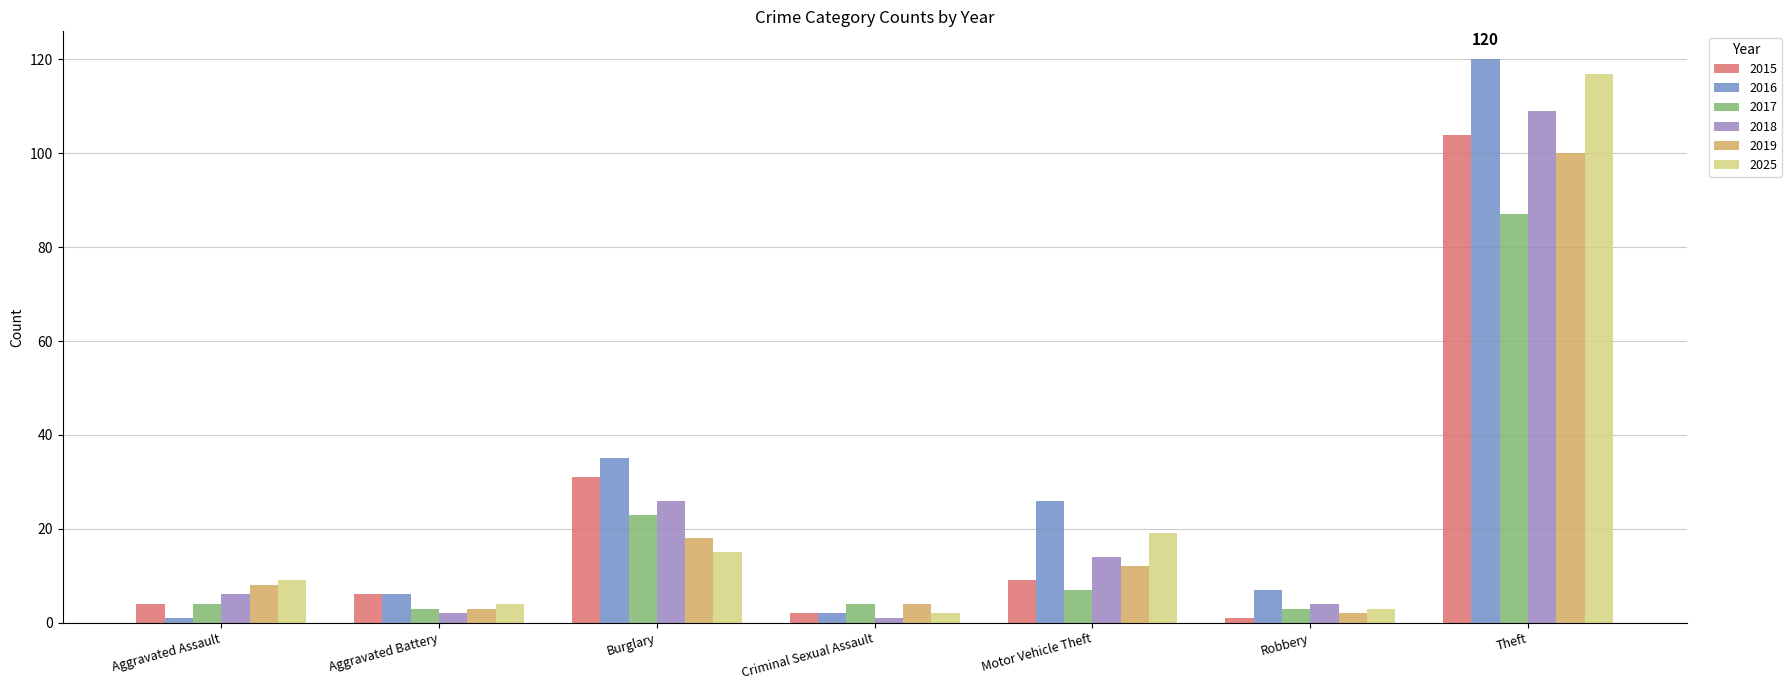

What is the greatest value displayed?

120